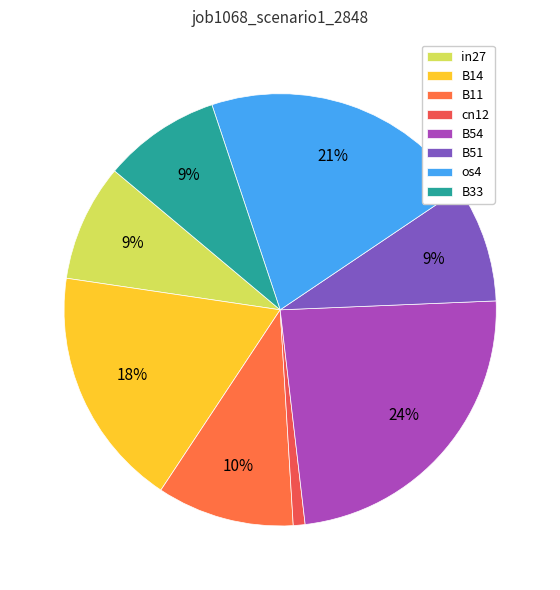

Is there any slice that represents more than half of the pie?

No